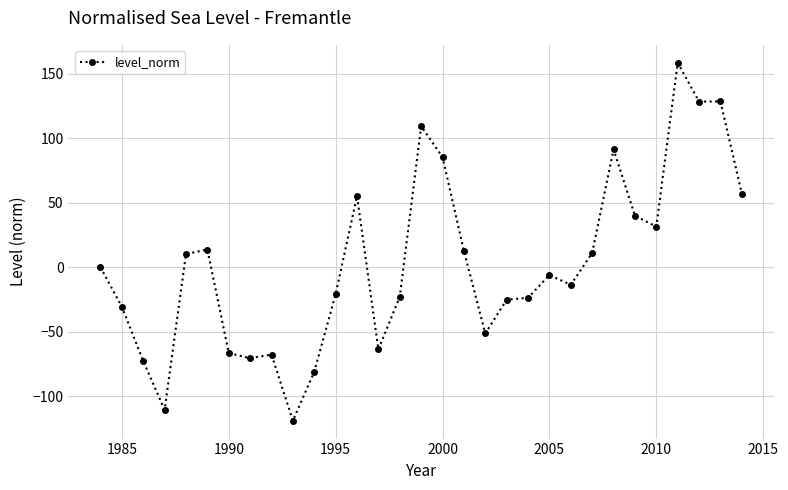

What is the sum of all values?

85.9